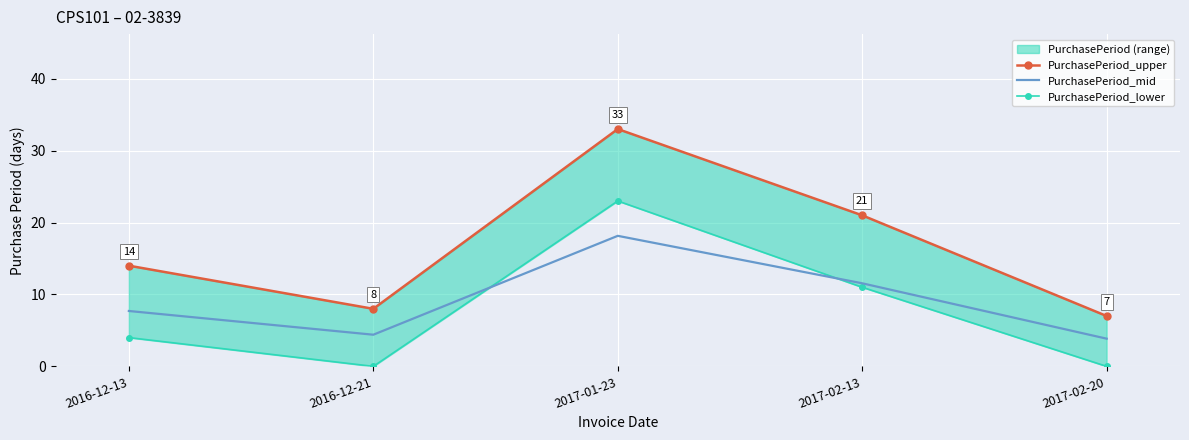

Rank the series by their maximum value, from lowest to highest.

PurchasePeriod_mid, PurchasePeriod_lower, PurchasePeriod_upper